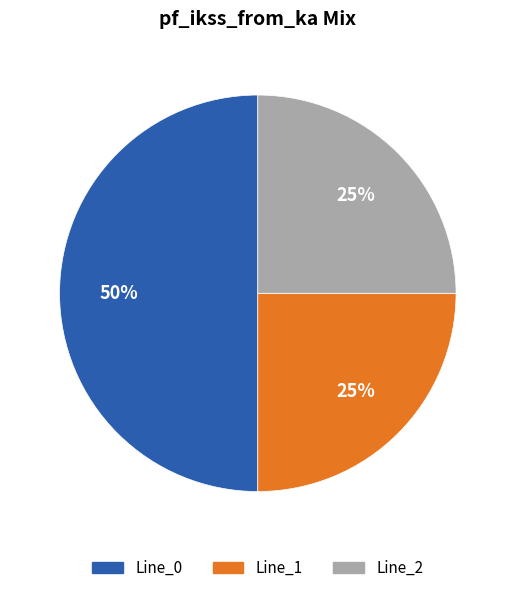

What is the majority slice?

Line_0